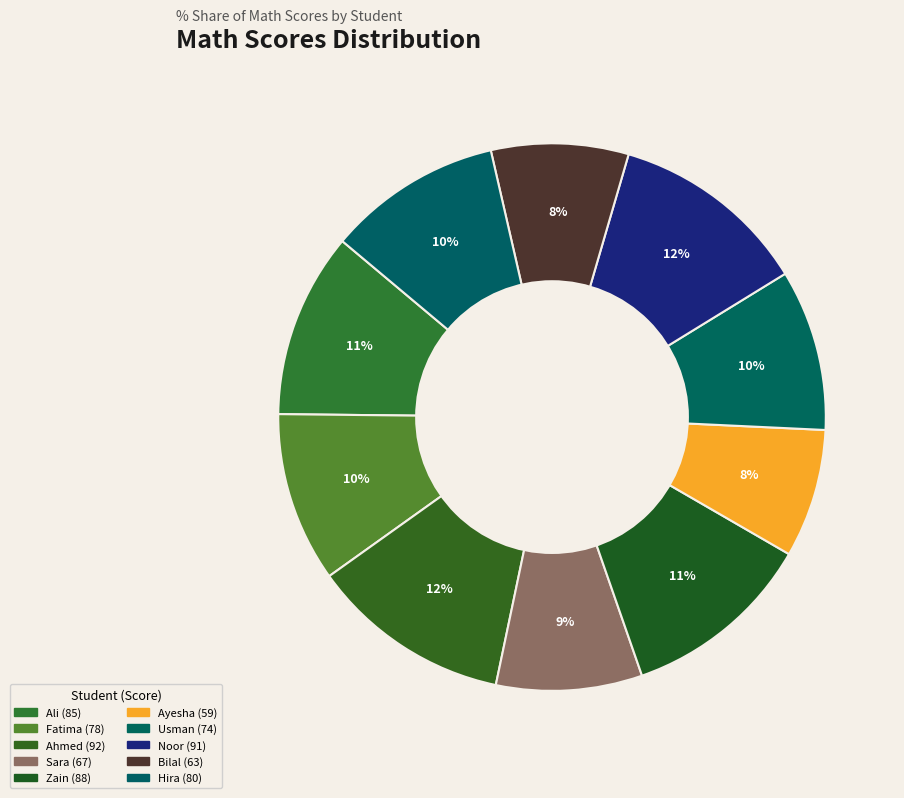

Does Sara represent more than half of the total?

No